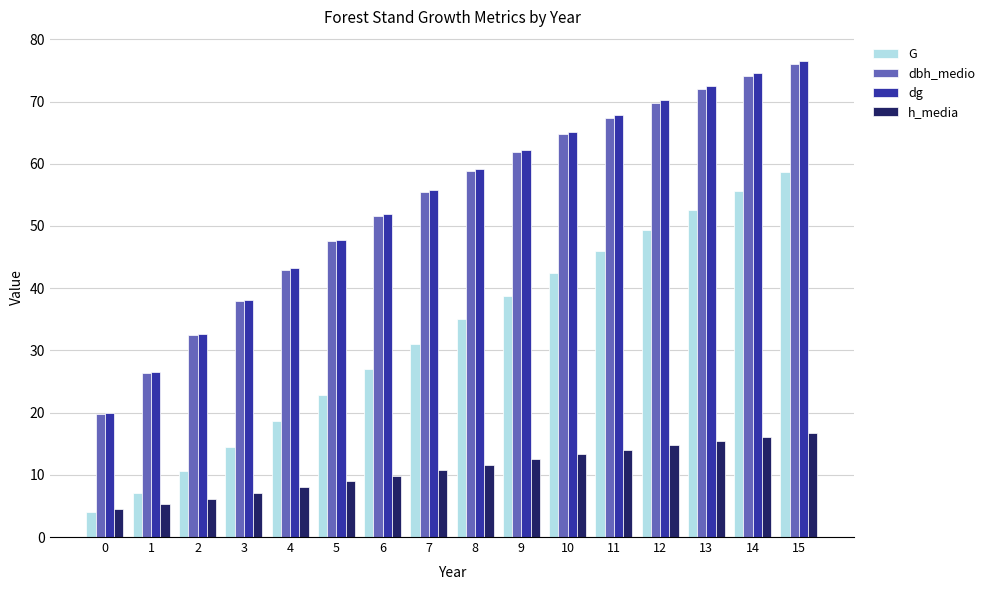

Are the bars horizontal?

No